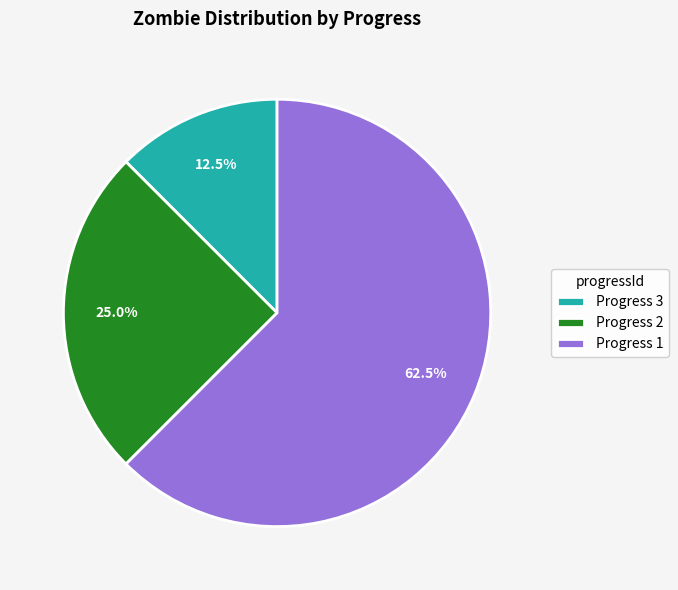

Rank the categories by value from lowest to highest.

Progress 3, Progress 2, Progress 1